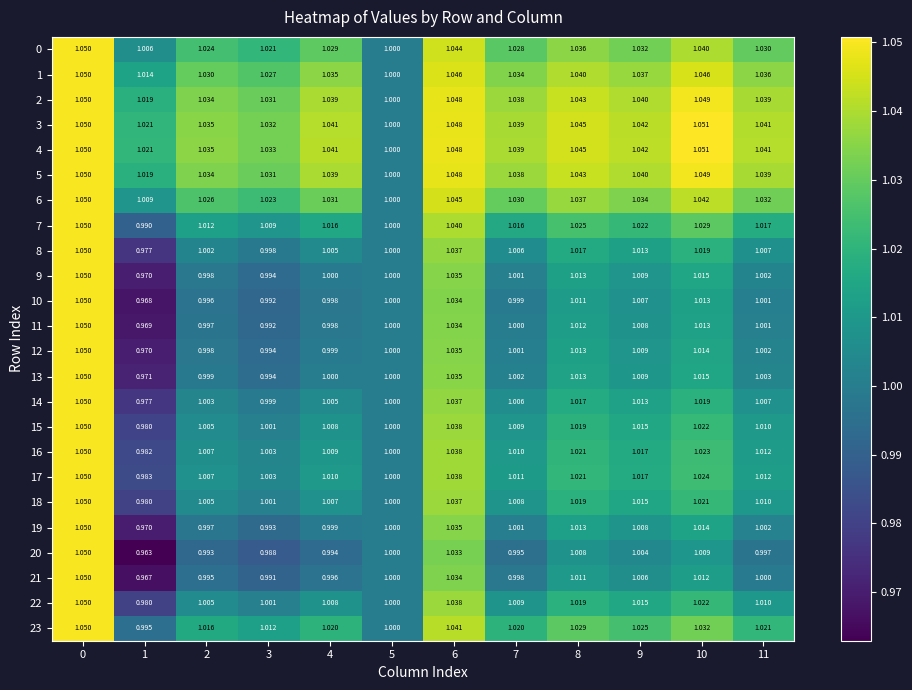

Is the value of 3 at 11 greater than the value of 12 at 11?

Yes